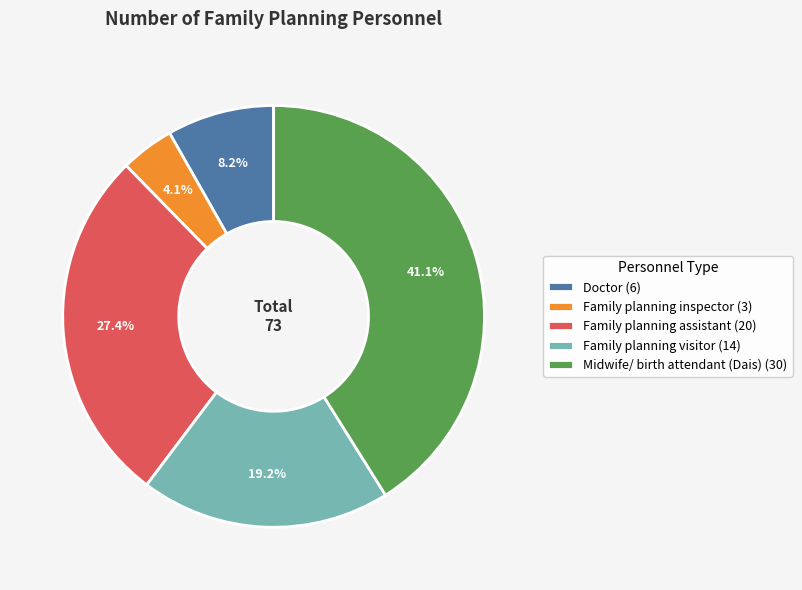

The Family planning visitor slice represents 31% of the pie. True or false?

False